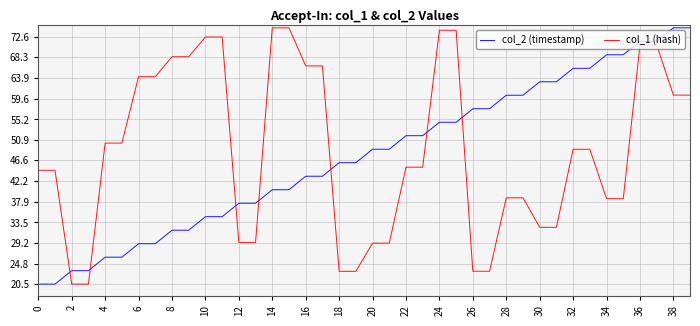

After their last crossing, which series has the higher values: col_2 (timestamp) or col_1 (hash)?

col_2 (timestamp)